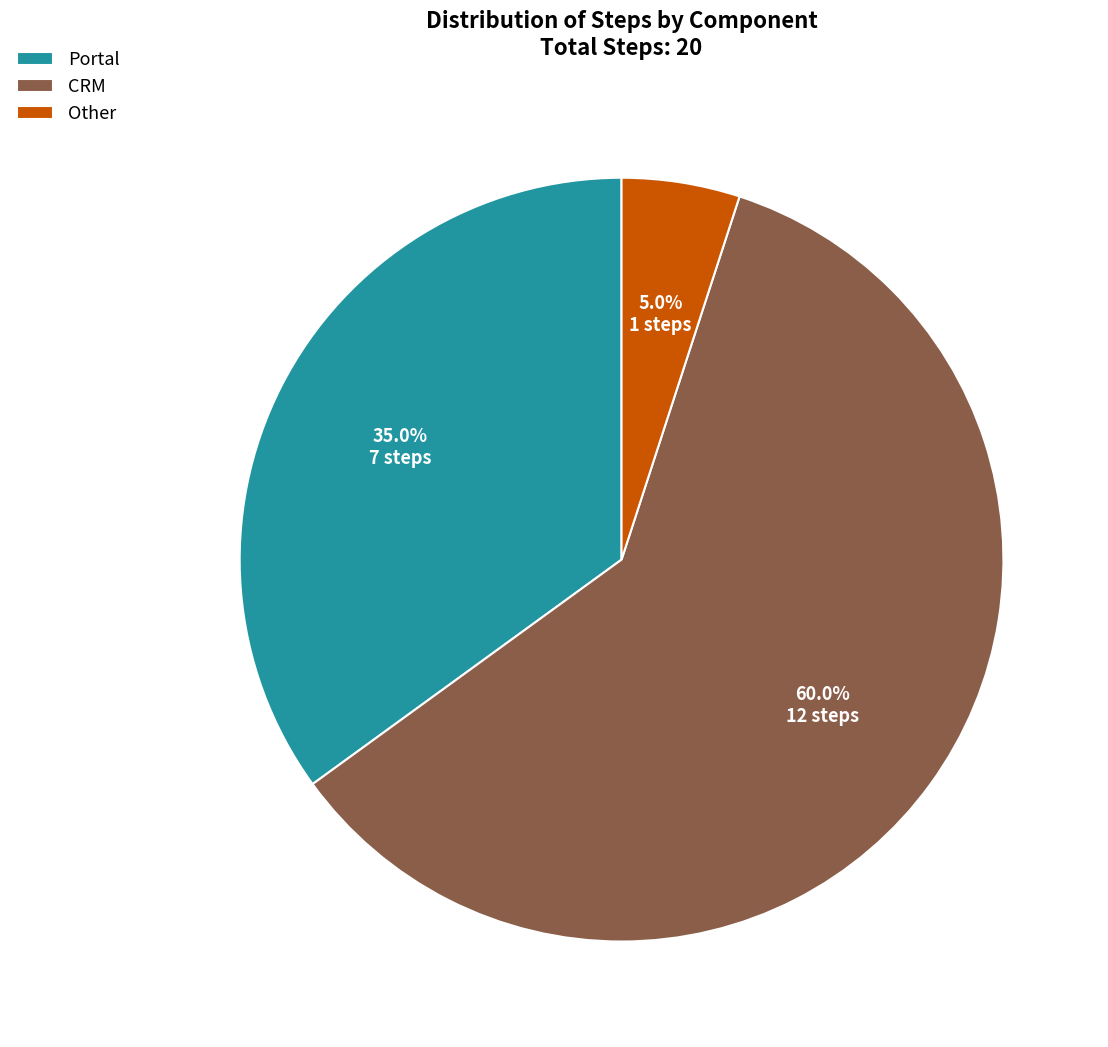

Is it true that Portal is 35% of the pie?

True